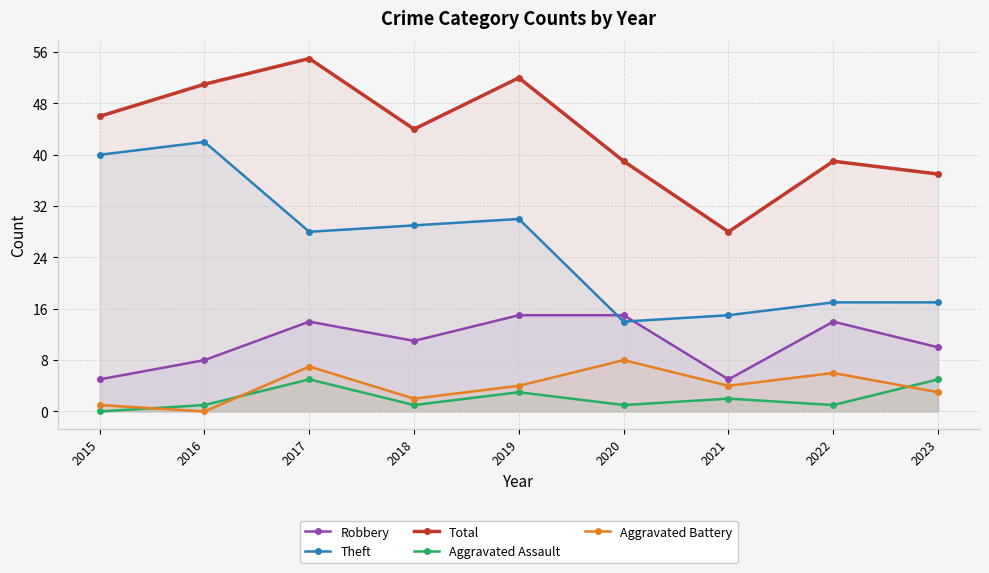

Where is Total nearest to the value 41?

2020